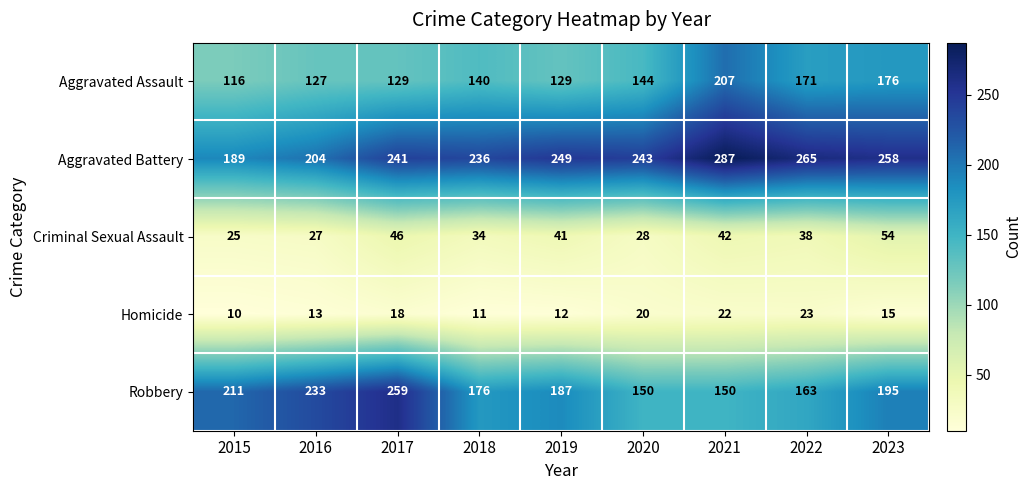

What is the difference between the Aggravated Battery values at 2019 and 2021?

38